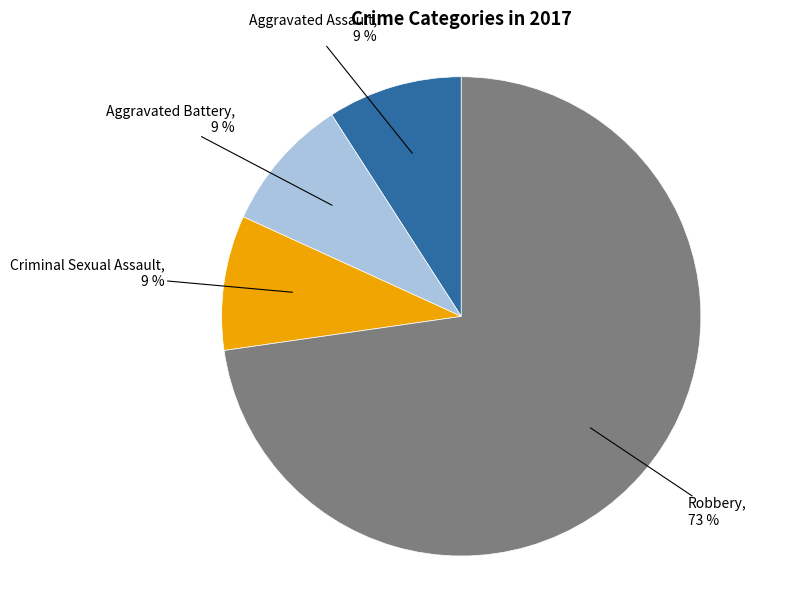

Which slice represents more than half of the pie?

Robbery